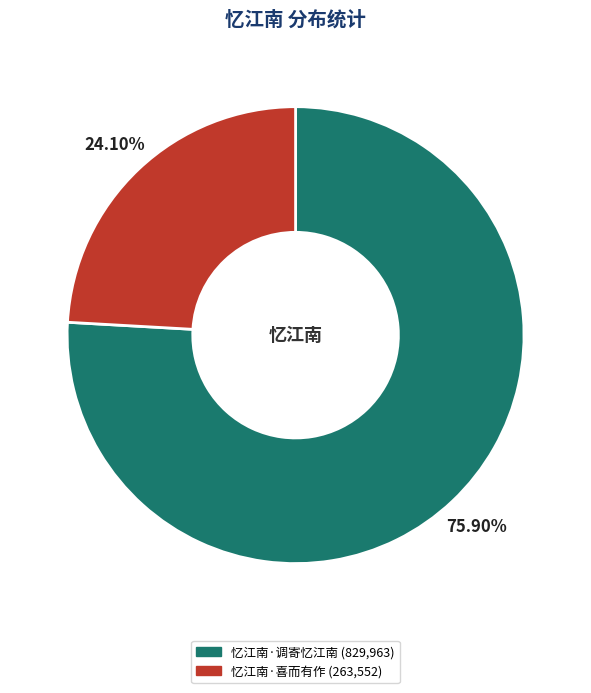

Does any single category account for the majority?

Yes